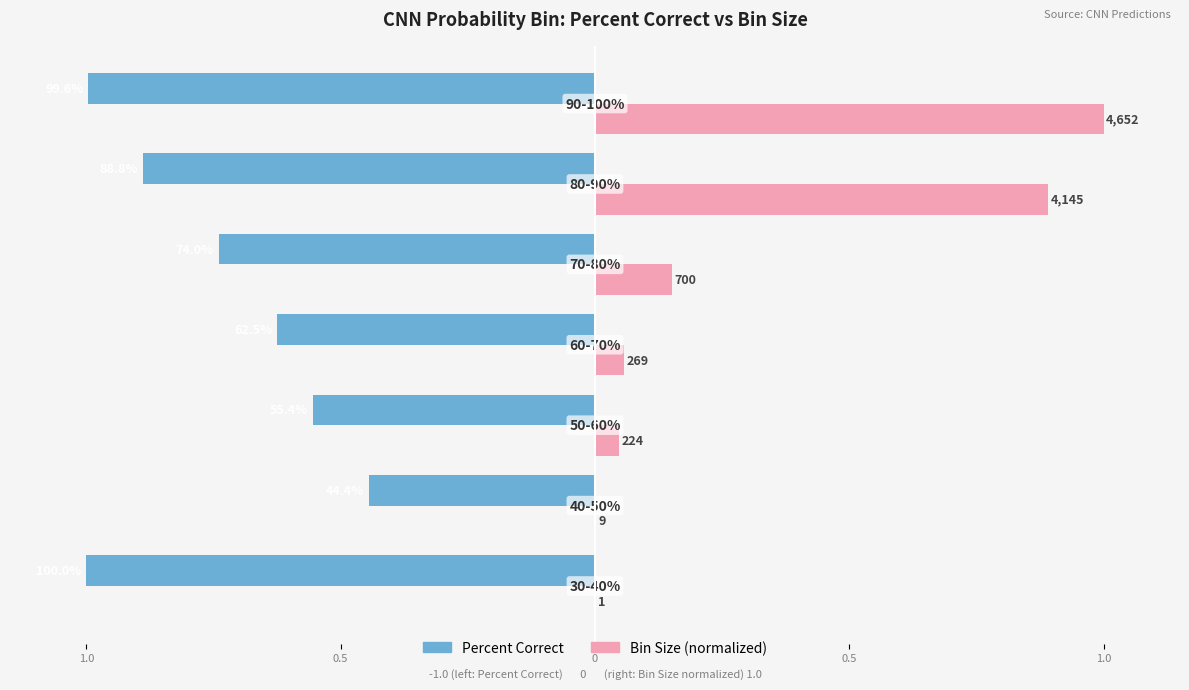

What are all the series names shown in the legend?

Percent Correct, Bin Size (normalized)